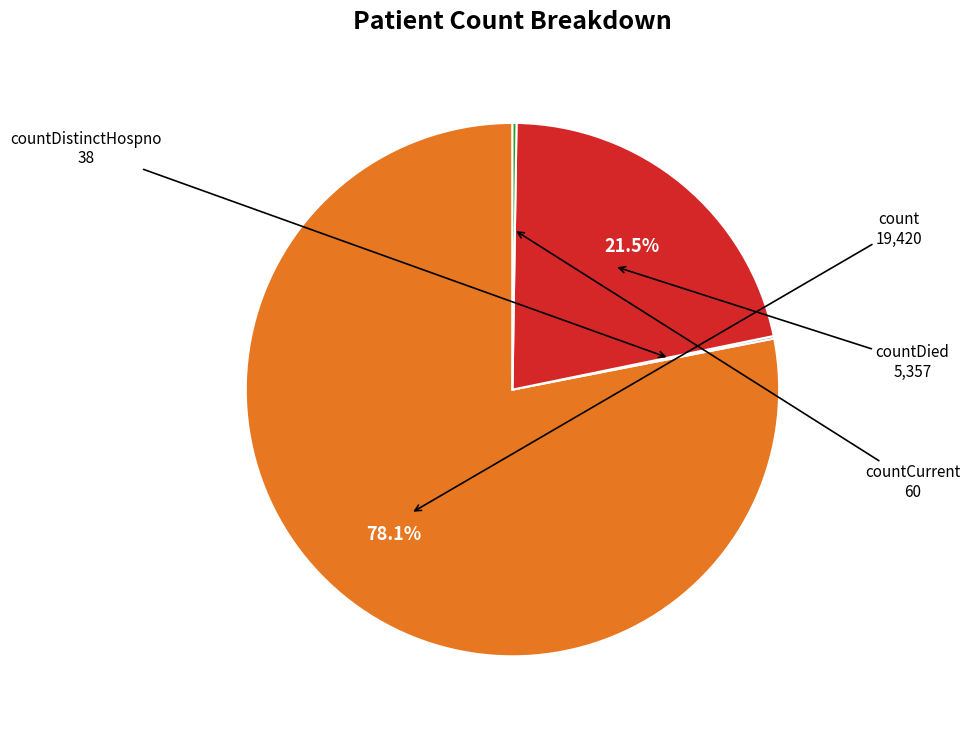

Does any single category account for the majority?

Yes